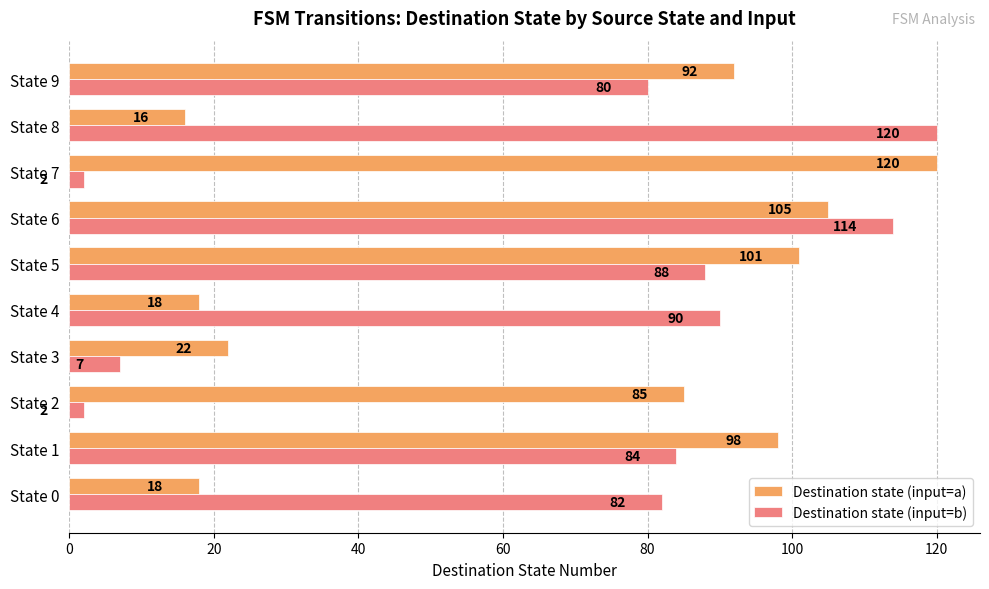

True or false: Destination state (input=a) has a value of 148 at State 1.

False